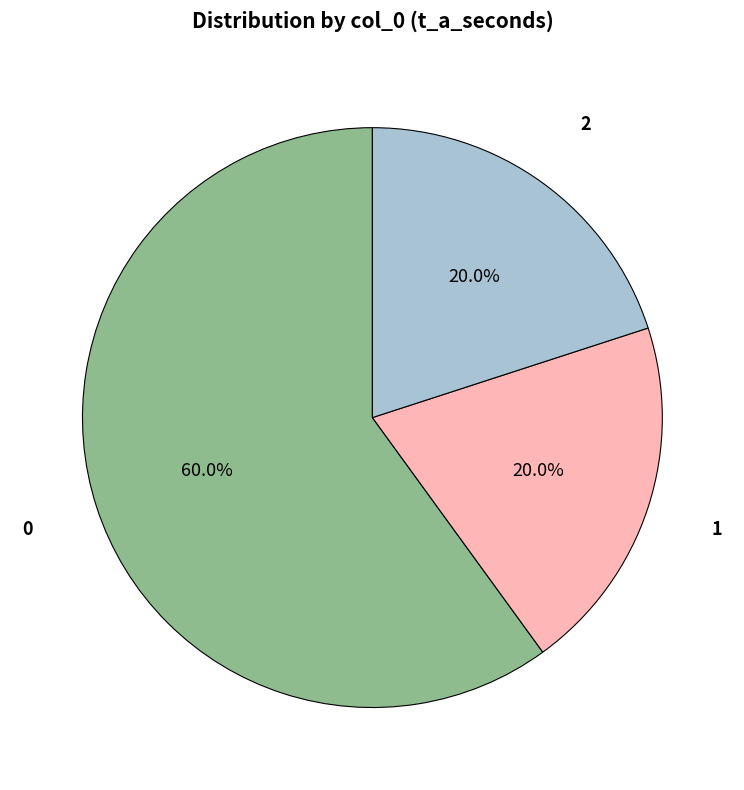

Is there a majority slice in this chart?

Yes